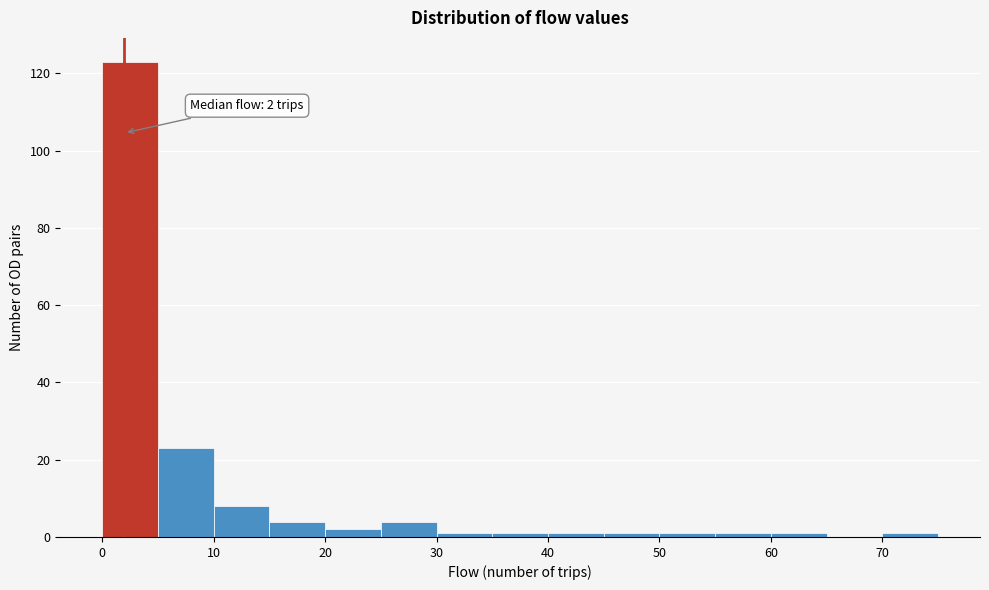

Over which range of the x-axis is the bar tallest?

0 to 5